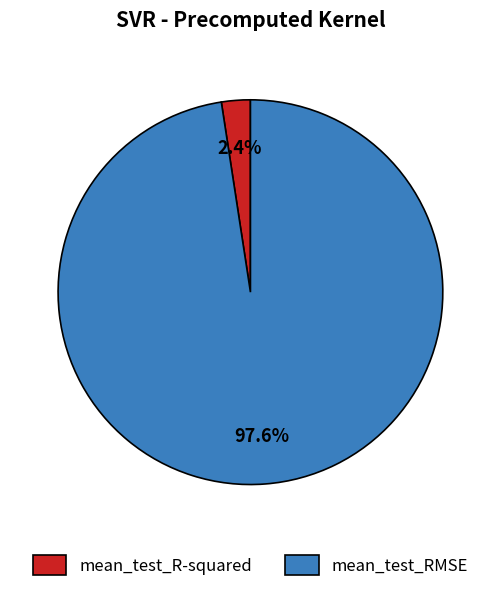

Which category accounts for the majority?

mean_test_RMSE